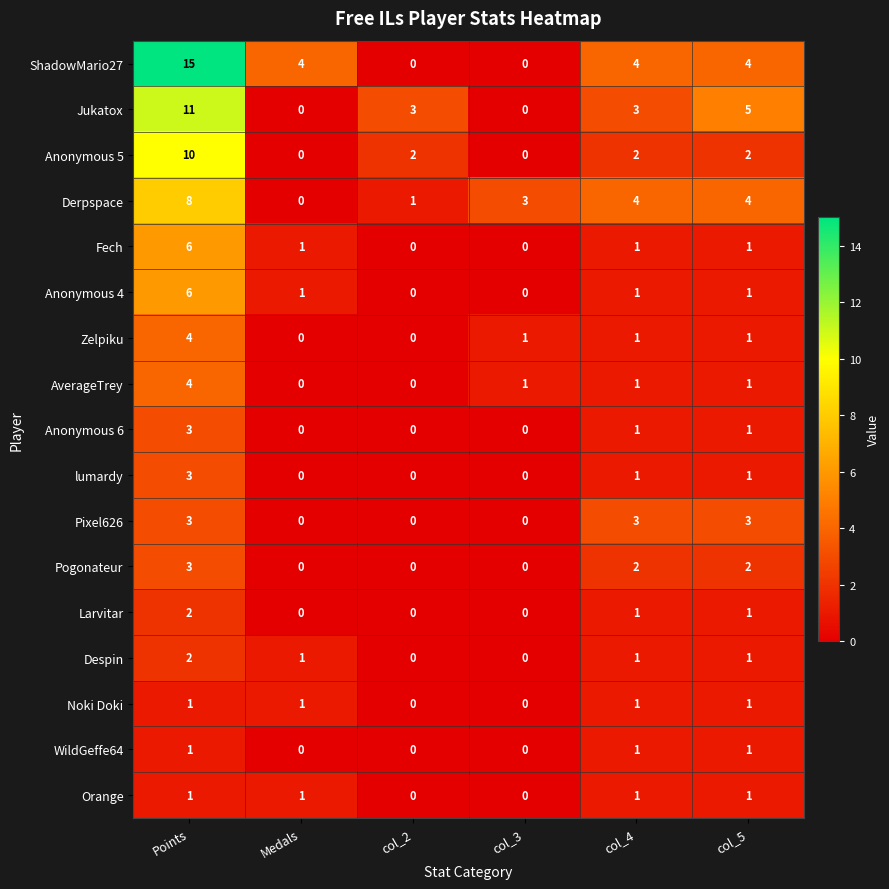

How many data points does each series have?

6